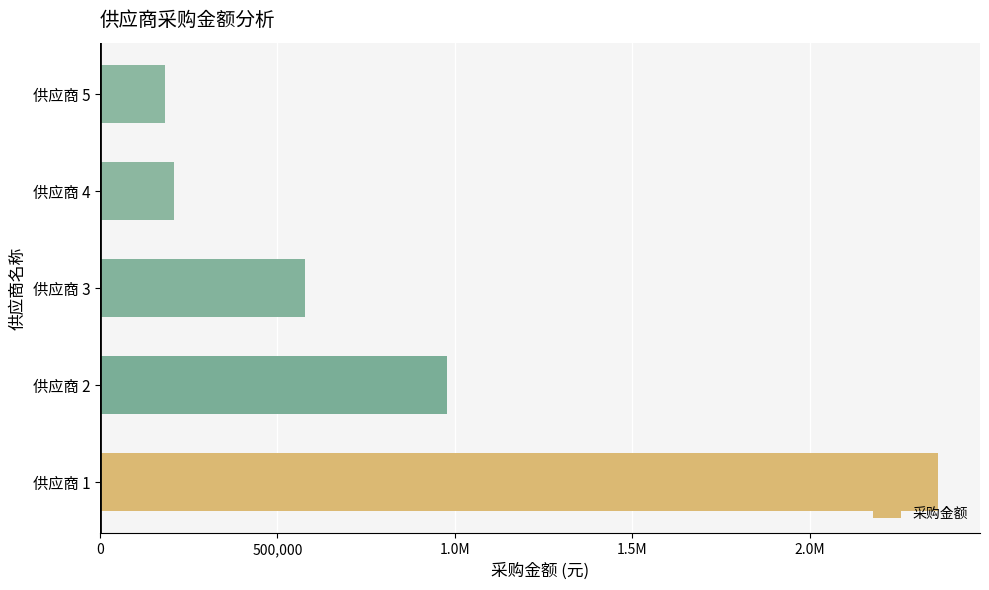

Does the chart contain any negative values?

No